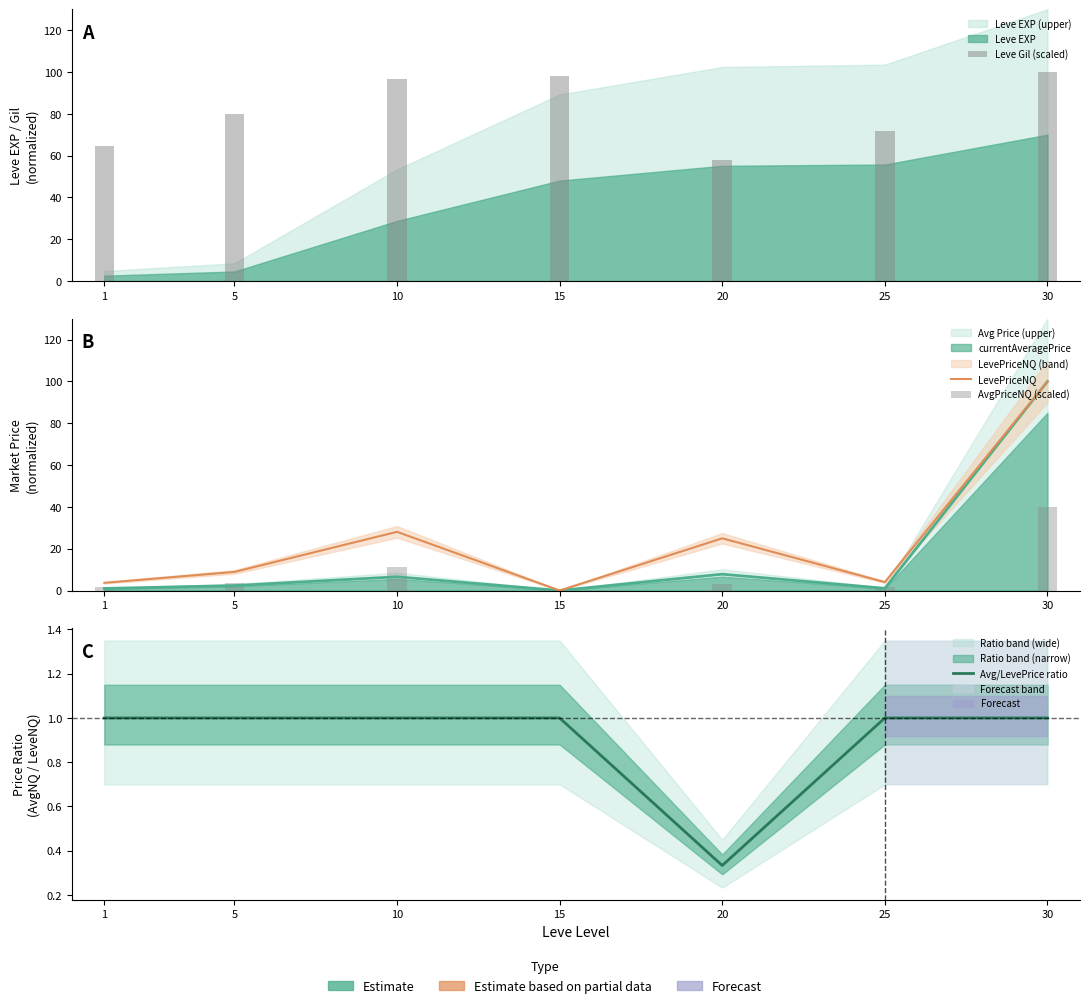

Reading left to right, transcribe all the data shown in this chart.

Leve Gil (scaled): 1=64.6	5=80.0	10=96.6	15=98.3	20=57.7	25=72.0	30=100.0
LevePriceNQ: 1=3.7	5=8.9	10=28.1	15=0.0	20=25.0	25=4.0	30=100.0
AvgPriceNQ (scaled): 1=1.5	5=3.6	10=11.2	15=0.0	20=3.3	25=1.6	30=40.0
Avg/LevePrice ratio: 1=1.0	5=1.0	10=1.0	15=1.0	20=0.3	25=1.0	30=1.0